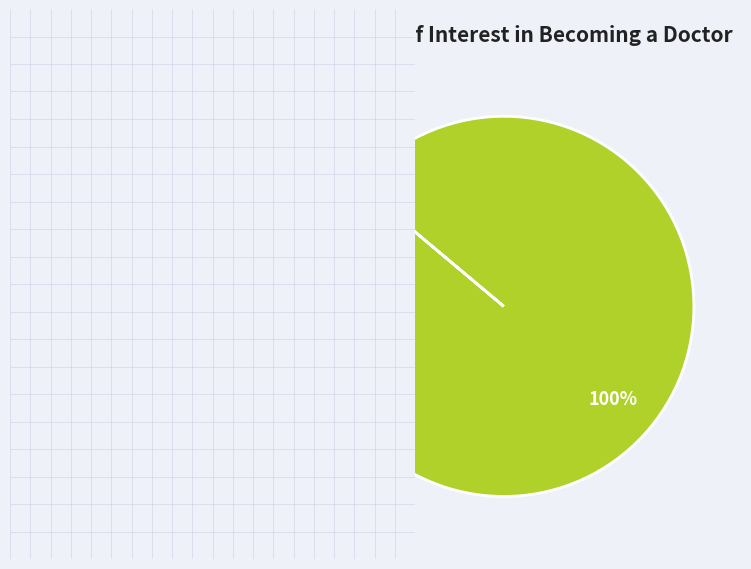

To the nearest percent, what is the average slice percentage?

50%